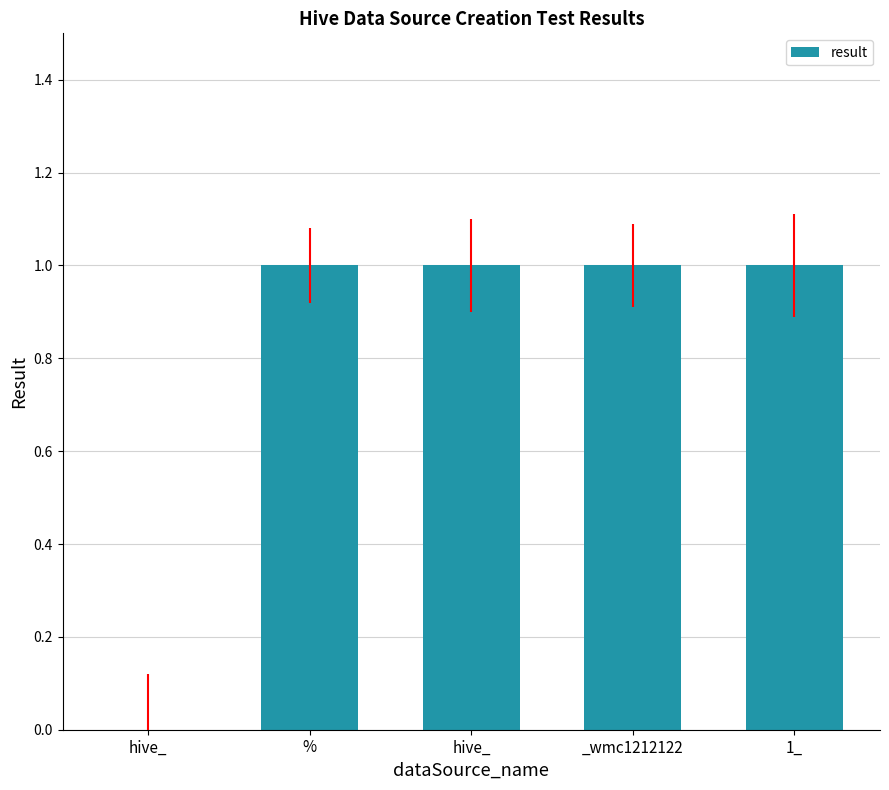

At which category does the chart reach its minimum across all series?

hive_